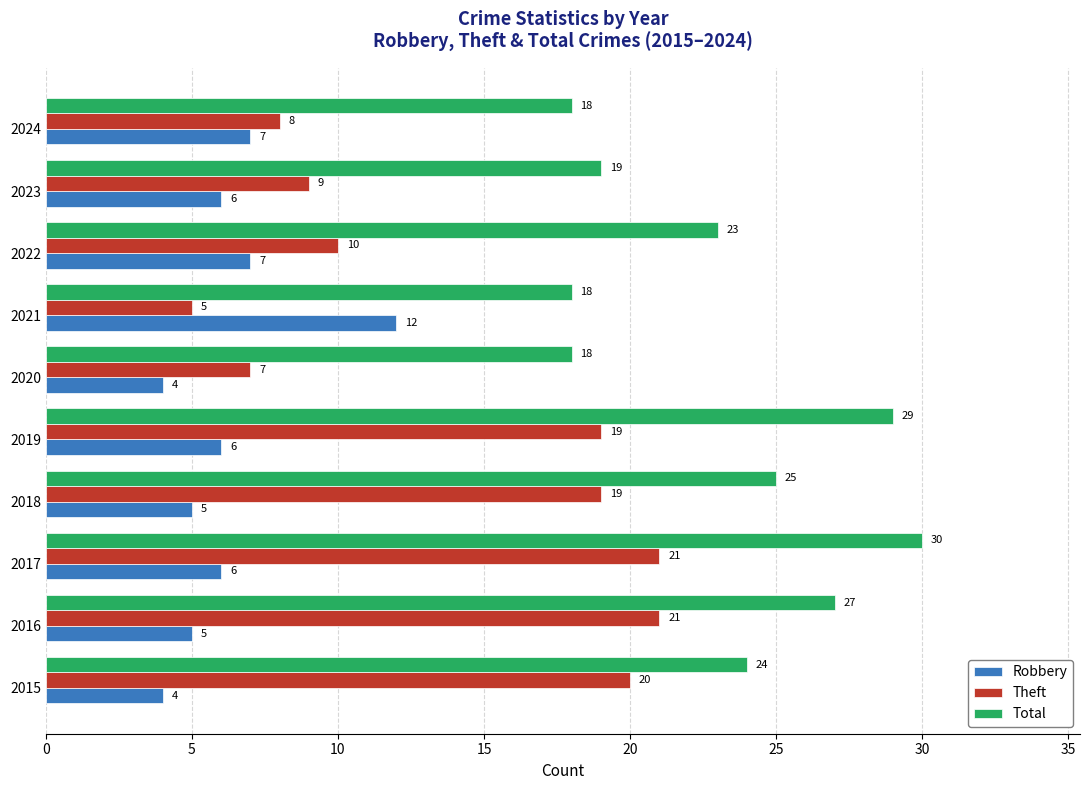

At which category is the sum across all series the highest?

2017